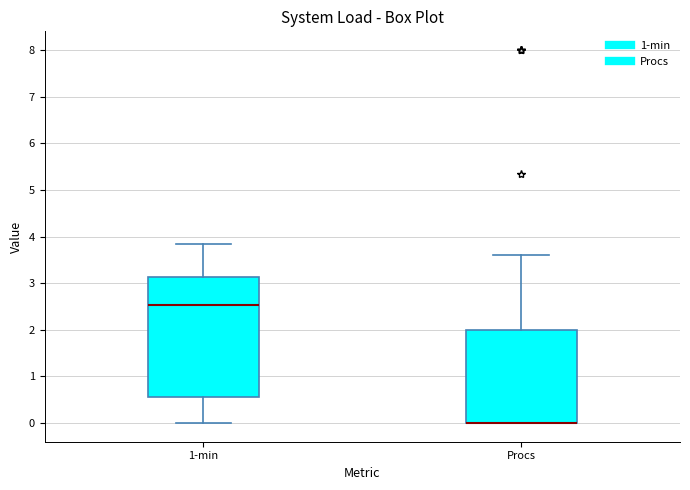

Reading left to right, read every box against the y-axis: the position of its median line, the range the box covers, and the ends of its whiskers. The values are not printed on the chart, so give them approximately, as read against the axis.

1-min: median 2.5, box 0.6 to 3.1, whiskers 0.0 to 3.8
Procs: median 0.0 (drawn on the box's lower edge), box 0.0 to 2.0, whiskers 0.0 to 3.6